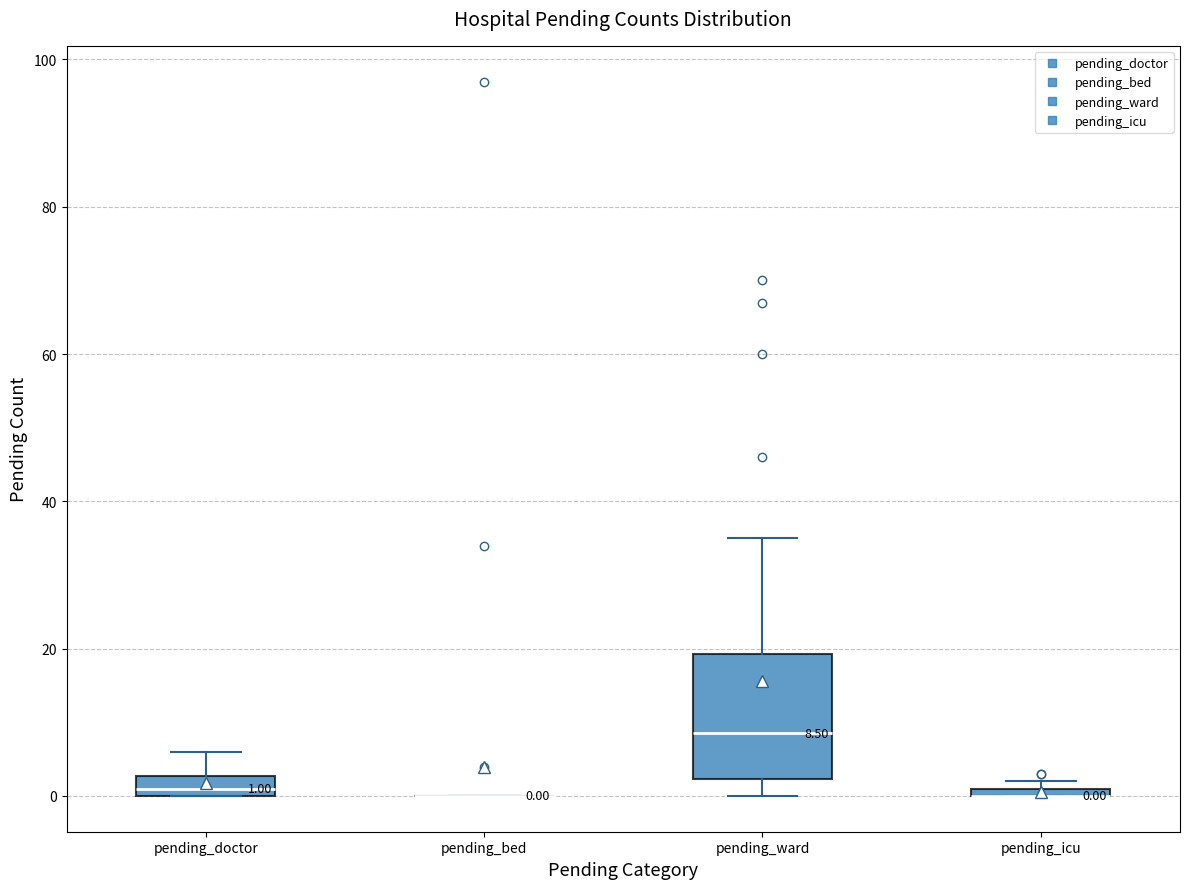

Comparing the boxes themselves (not the whiskers), which one is the tallest?

pending_ward